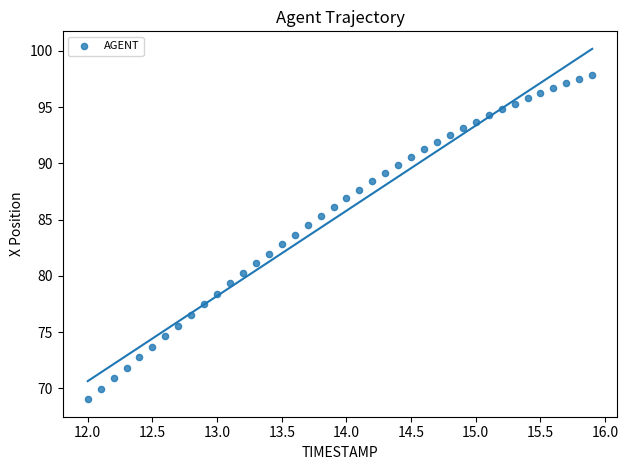

What is the range of X values (max minus min)?

3.9